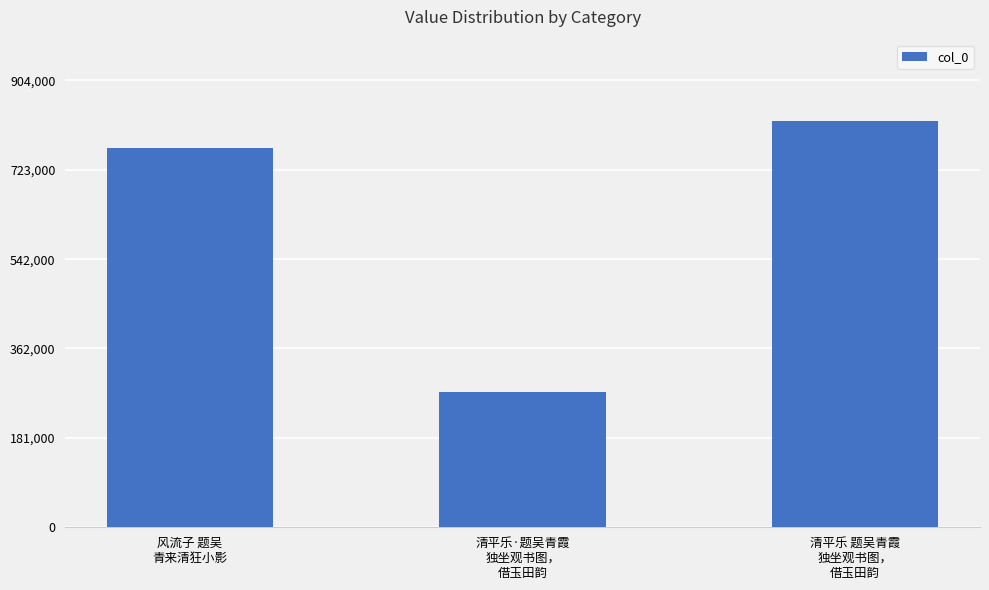

What is the greatest value displayed?

821763